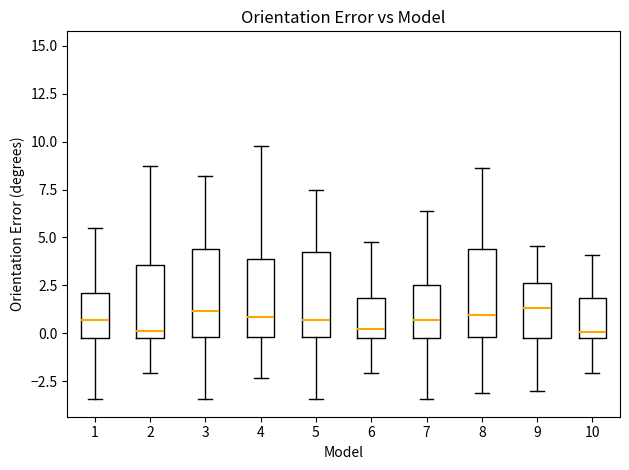

Reading left to right, read every box against the y-axis: the position of its median line, the range the box covers, and the ends of its whiskers. The values are not printed on the chart, so give them approximately, as read against the axis.

1: median 0.5, box 0.0 to 2.0, whiskers -3.5 to 5.5
2: median 0.0 (just above the box's lower edge), box 0.0 to 3.5, whiskers -2.0 to 8.5
3: median 1.0, box 0.0 to 4.5, whiskers -3.5 to 8.0
4: median 1.0, box 0.0 to 4.0, whiskers -2.5 to 10.0
5: median 0.5, box 0.0 to 4.0, whiskers -3.5 to 7.5
6: median 0.0 (just above the box's lower edge), box 0.0 to 2.0, whiskers -2.0 to 5.0
7: median 0.5, box 0.0 to 2.5, whiskers -3.5 to 6.5
8: median 1.0, box 0.0 to 4.5, whiskers -3.0 to 8.5
9: median 1.5, box 0.0 to 2.5, whiskers -3.0 to 4.5
10: median 0.0 (just above the box's lower edge), box 0.0 to 2.0, whiskers -2.0 to 4.0